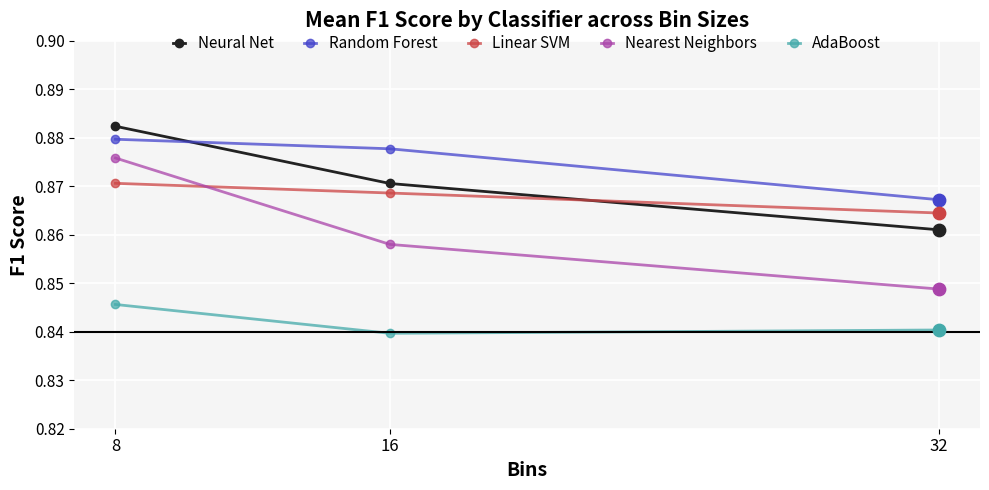

Is the value of Neural Net at 16 greater than the value of Nearest Neighbors at 32?

Yes